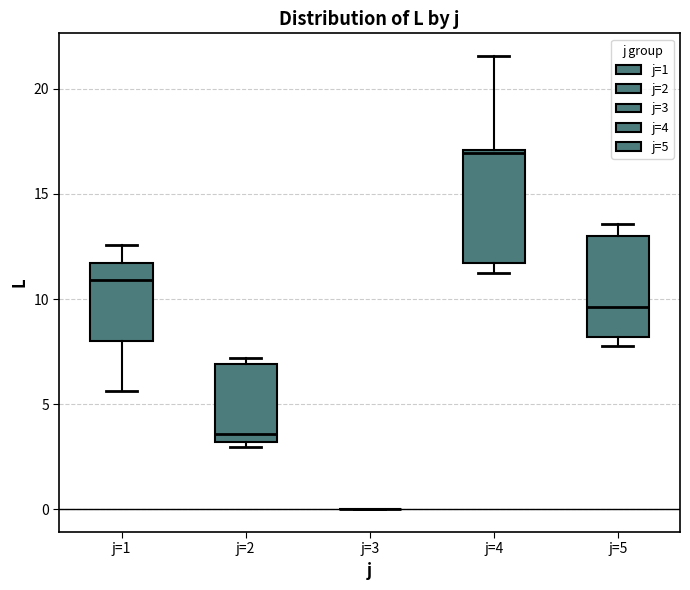

Reading left to right, transcribe this box plot: for each box, give where its median line is, the range the box spans, and where its two whiskers end, as read against the y-axis. The values are not printed on the chart, so give them approximately, as read against the axis.

j=1: median 11.0, box 8.0 to 11.5, whiskers 5.5 to 12.5
j=2: median 3.5, box 3.0 to 7.0, whiskers 3.0 (just below the box's lower edge) to 7.0 (just above the box's upper edge)
j=3: box collapsed to a line at 0.0, whiskers 0.0 to 0.0
j=4: median 17.0 (just below the box's upper edge), box 11.5 to 17.0, whiskers 11.5 (just below the box's lower edge) to 21.5
j=5: median 9.5, box 8.0 to 13.0, whiskers 8.0 (just below the box's lower edge) to 13.5